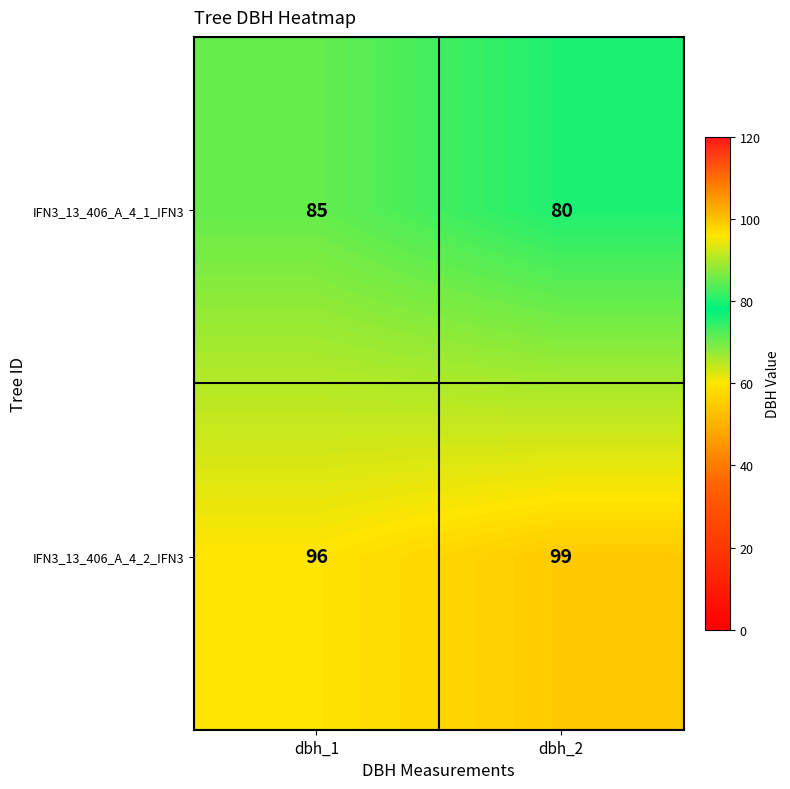

True or false: IFN3_13_406_A_4_2_IFN3 has a value of 55 at dbh_1.

False